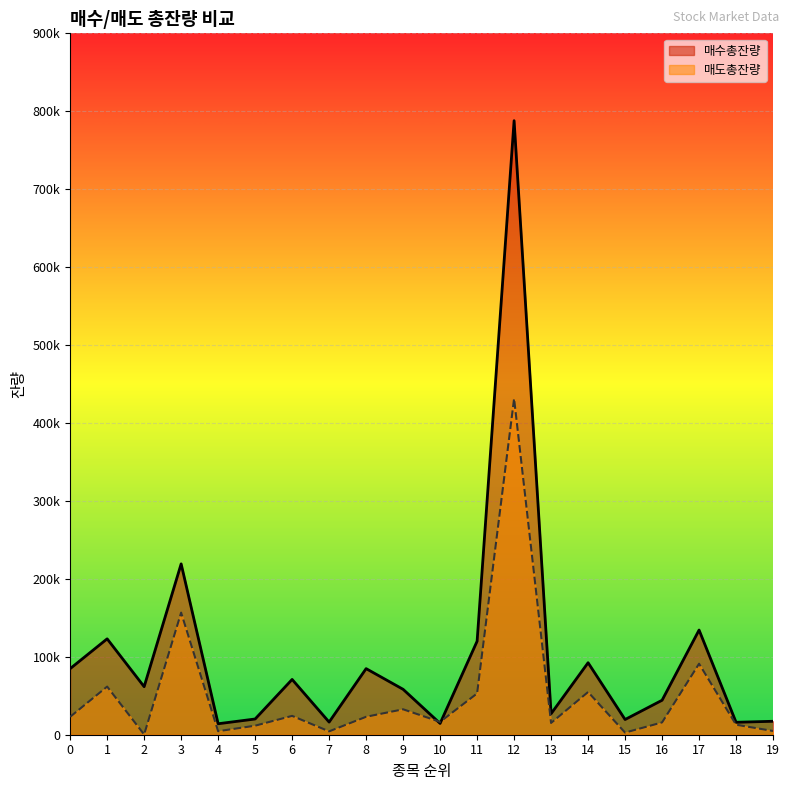

At which category does 매도총잔량 reach its first local peak?

1